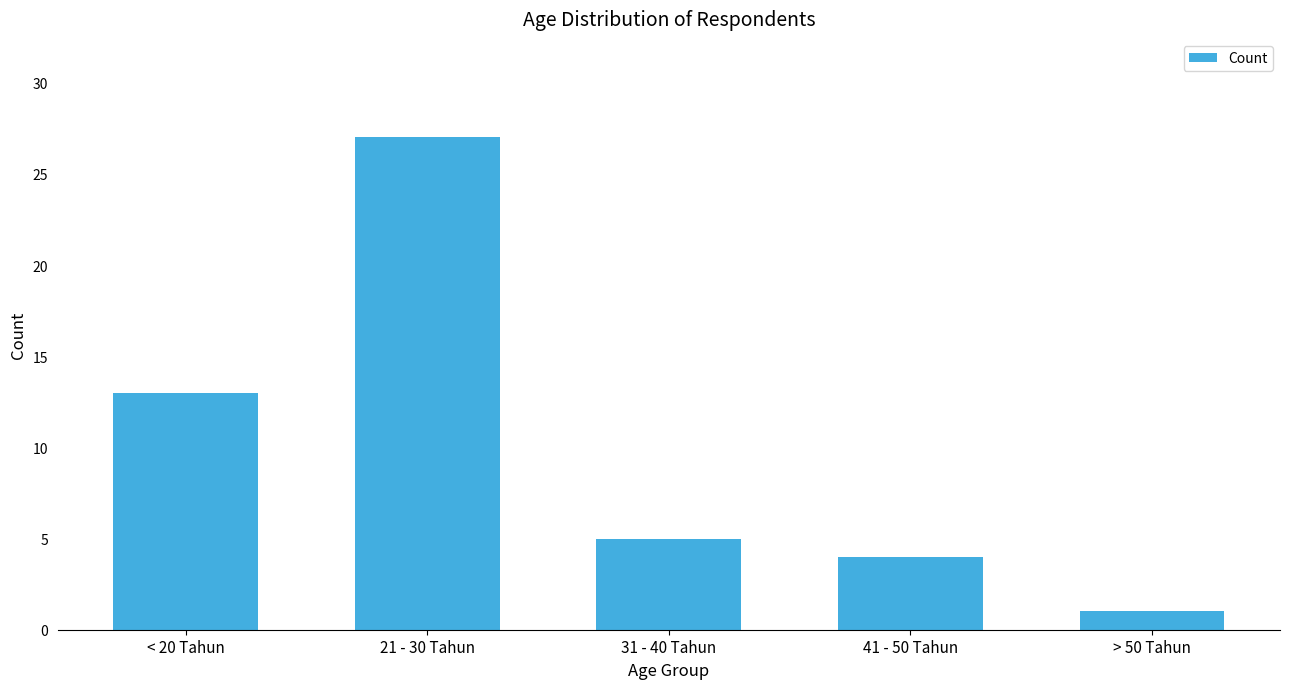

What is the sum of the values at 31 - 40 Tahun and 21 - 30 Tahun?

32